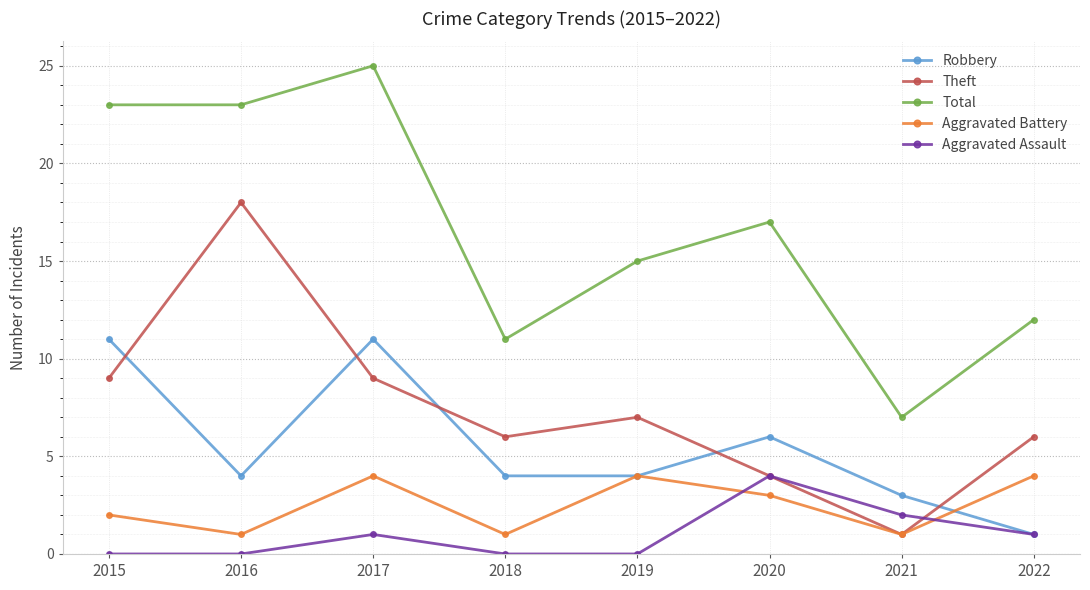

At which label is Aggravated Assault closest to 2?

2021